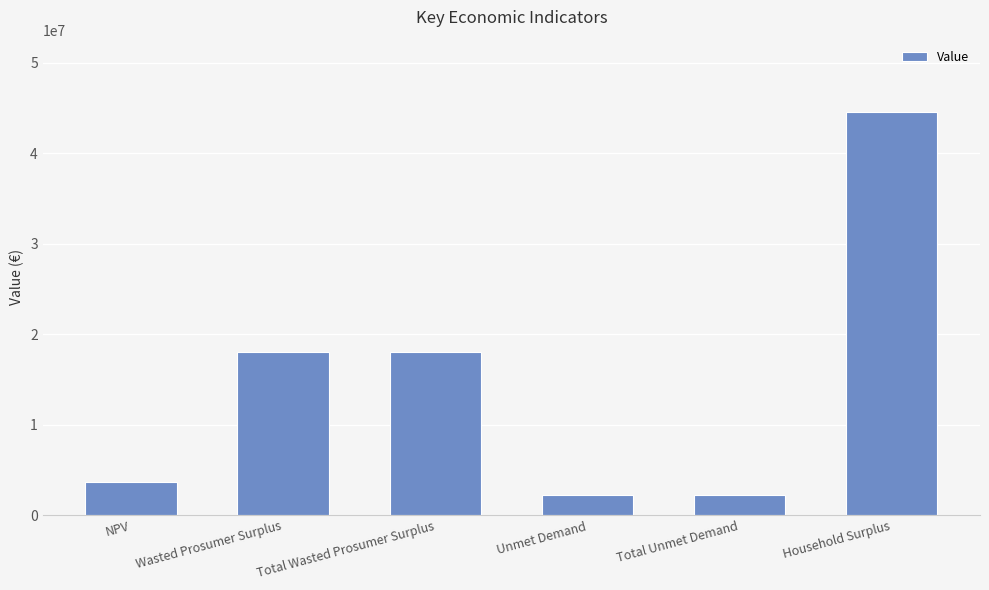

What is the greatest value displayed?

44553651.9